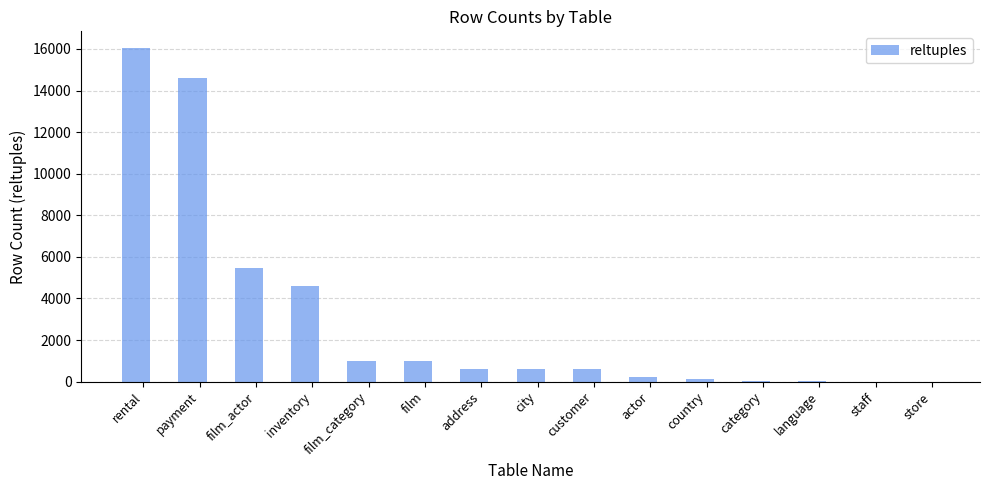

Is it true that the value at rental is 16044?

True